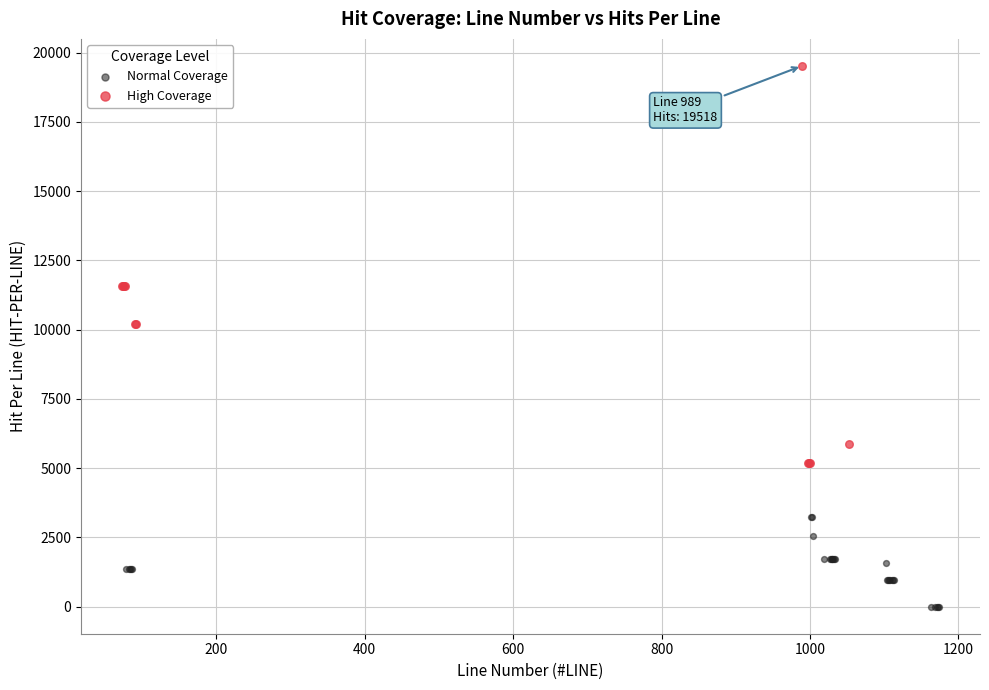

Which series has the largest Y range (max minus min)?

High Coverage